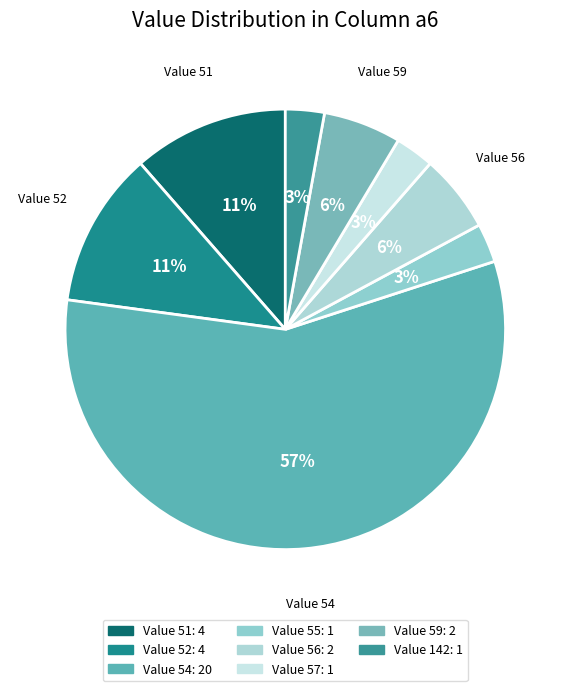

How many slices are in this pie chart?

8